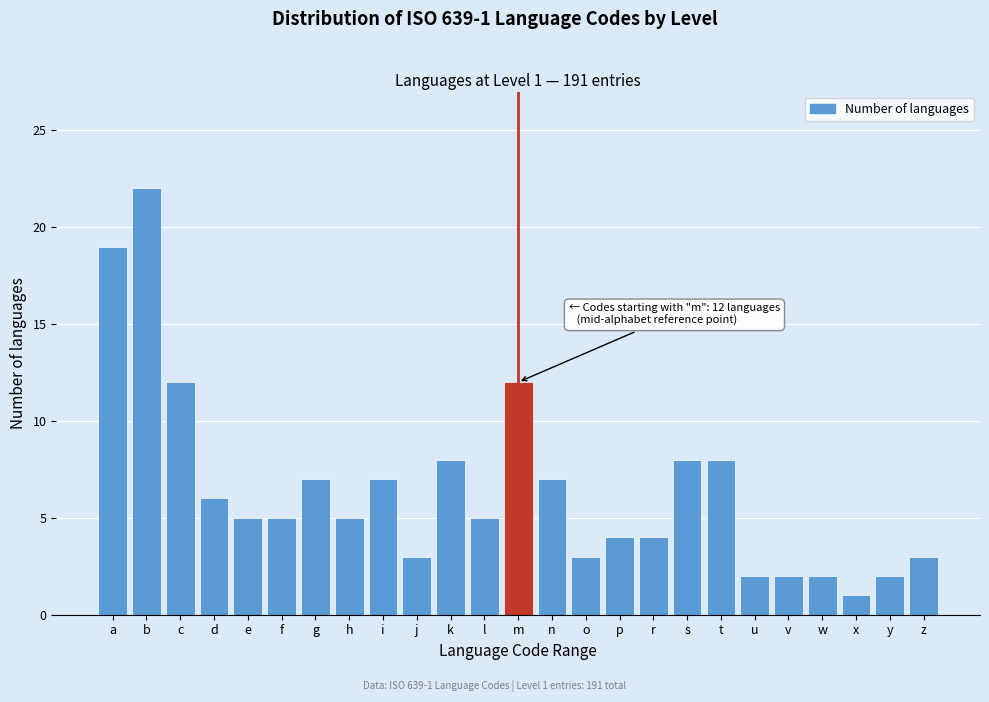

Reading left to right, what are all the values shown in this chart?

19	22	12	6	5	5	7	5	7	3	8	5	12	7	3	4	4	8	8	2	2	2	1	2	3